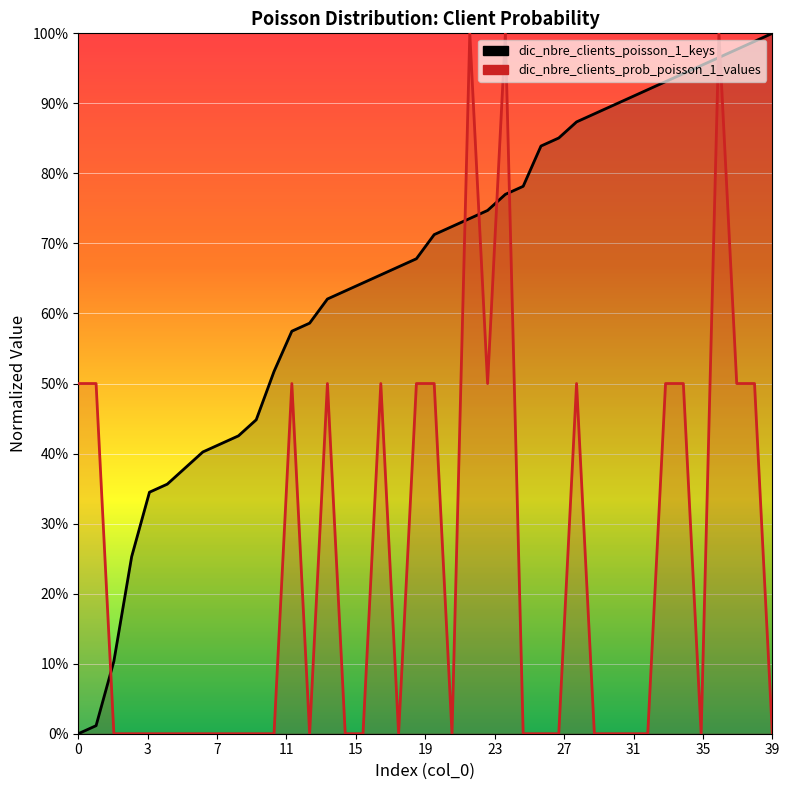

How many lines are shown in the chart?

2